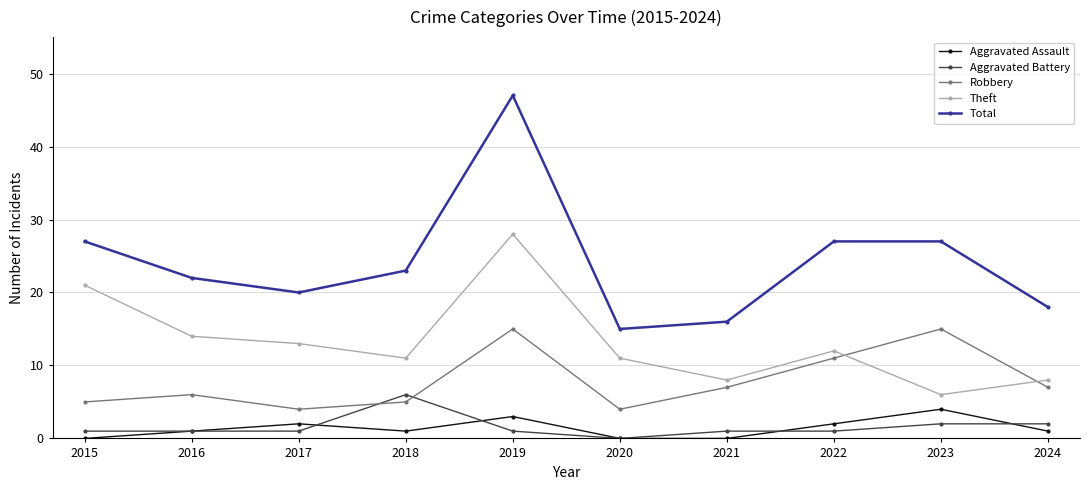

What value does the Total series have at 2020, to the nearest 10?

20